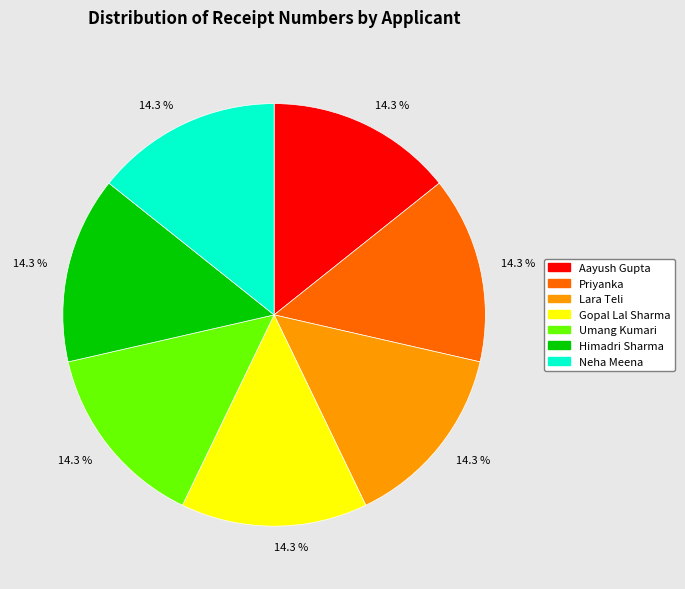

Count the number of slices in the pie.

7